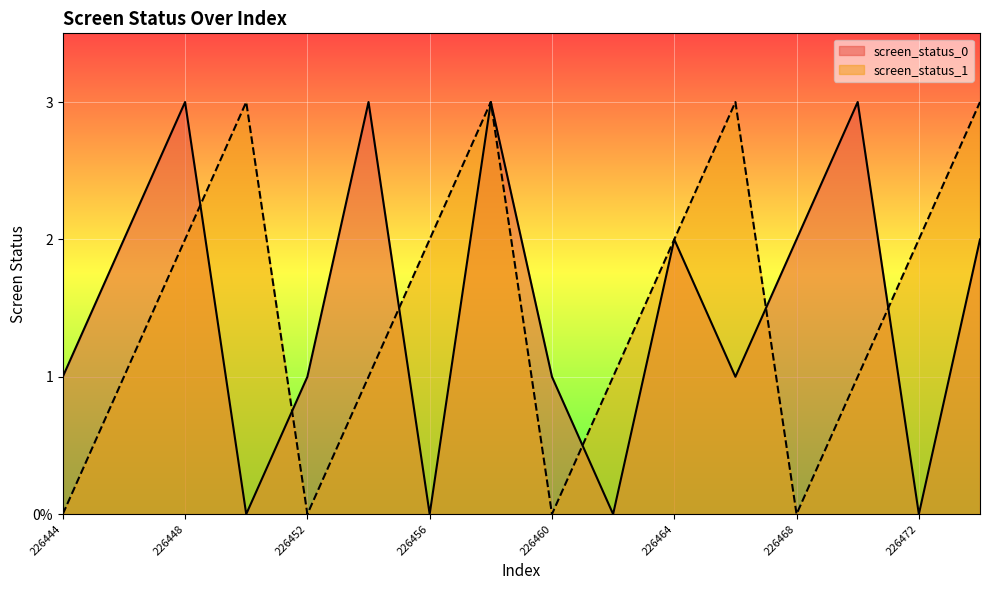

Which series has the widest spread of values?

screen_status_0